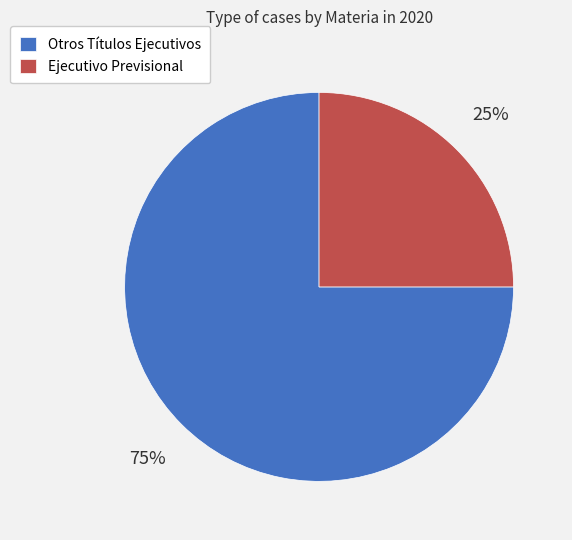

To the nearest percent, what is the combined percentage of Otros Títulos Ejecutivos and Ejecutivo Previsional?

100%